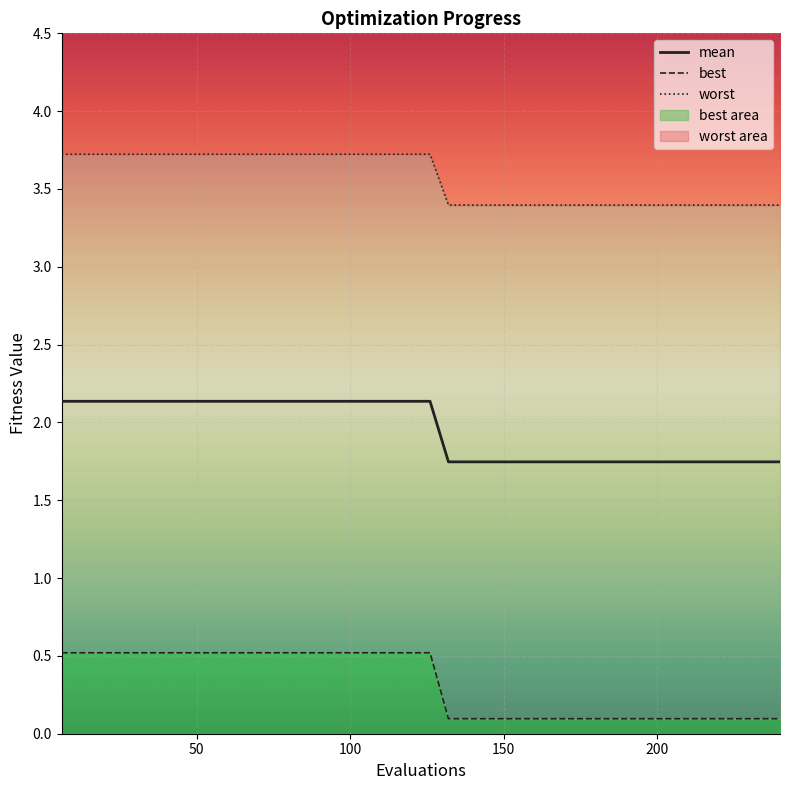

True or false: worst has a value of 5.3 at 39.

False